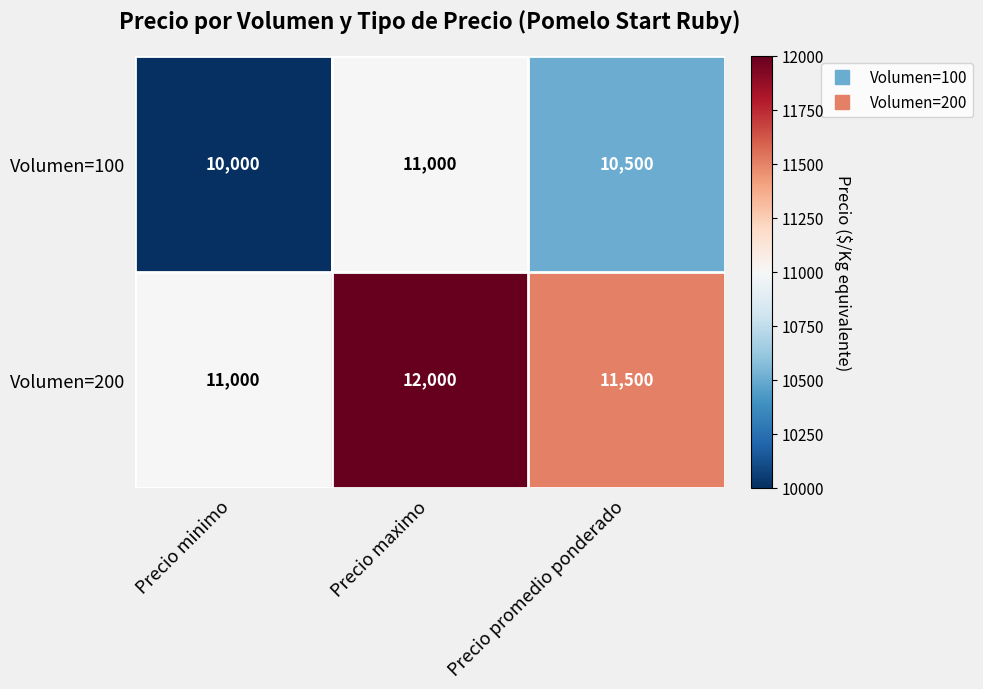

Which series has the largest total across all categories?

Volumen=200